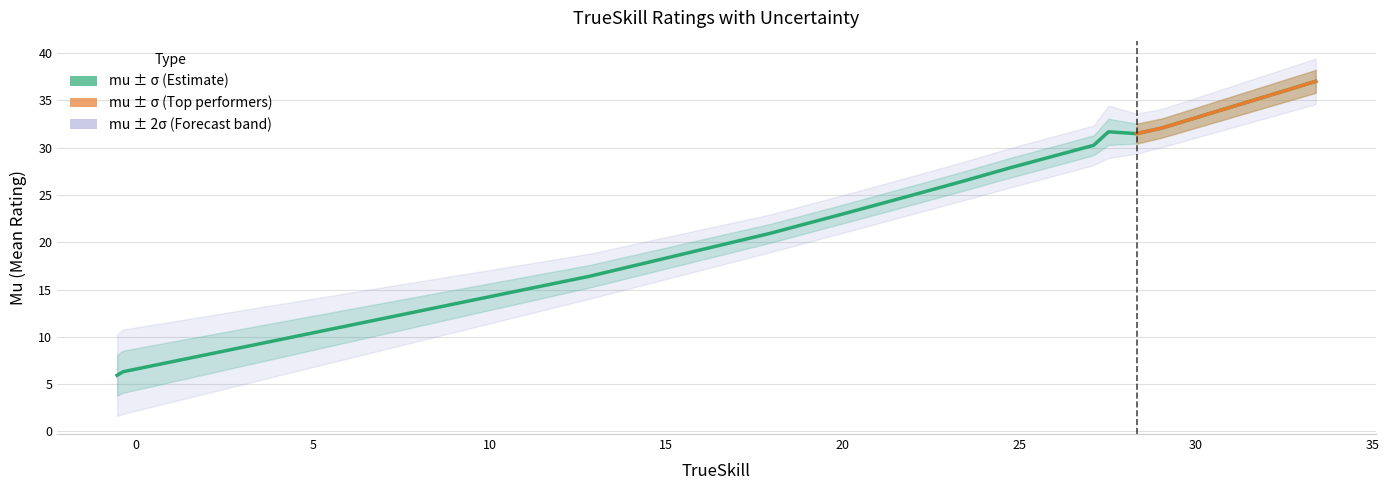

What is the label of the 8th point from the left?

30